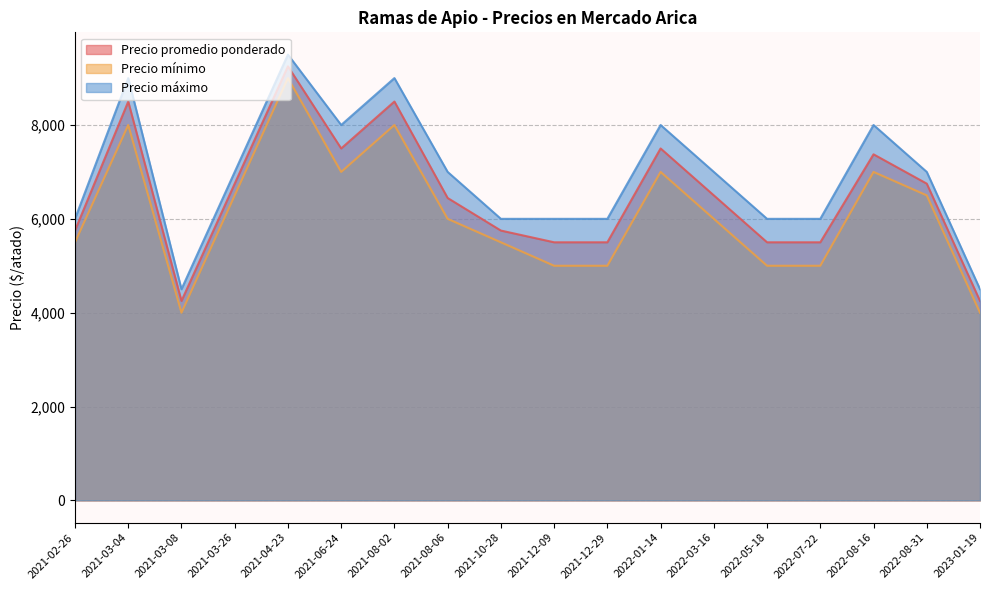

Does the chart have visible grid lines?

Yes